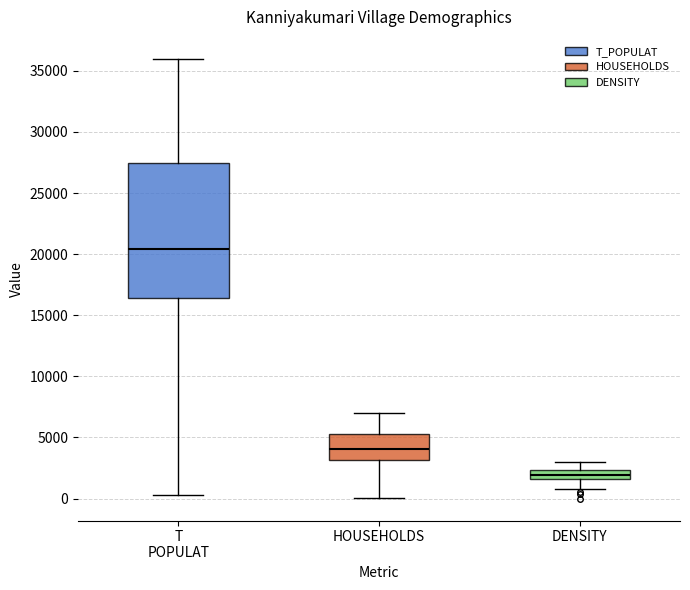

Where is the lower edge of the box for T POPULAT on the y-axis? The values are not printed on the chart, so give them approximately, as read against the axis.

16500